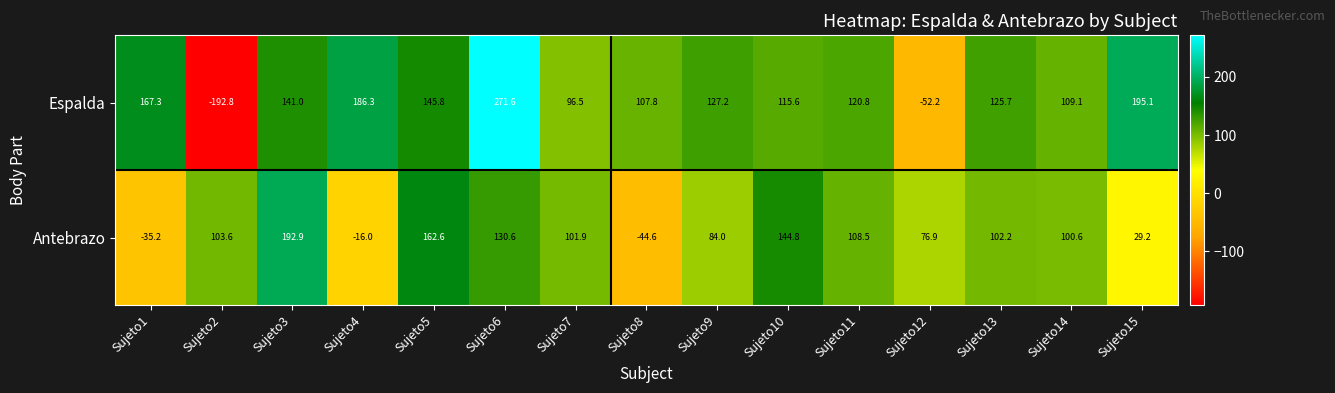

Which series has the widest spread of values?

Espalda